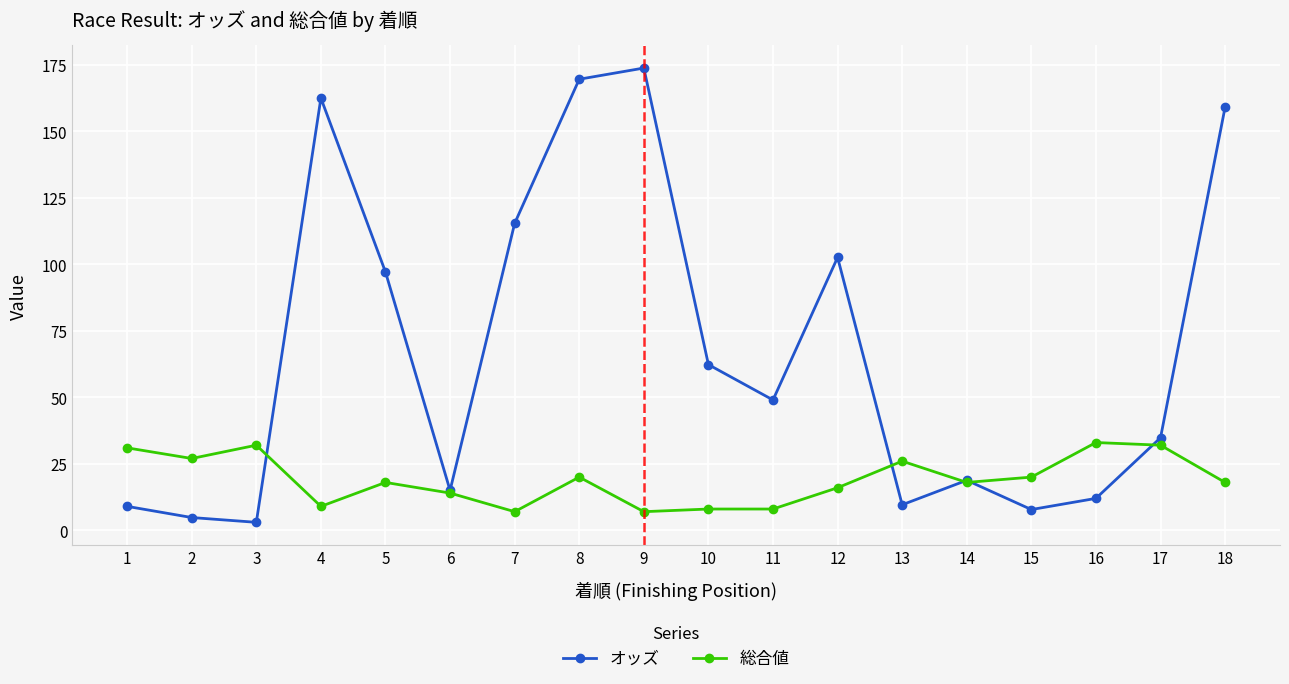

How many interior local valleys does the オッズ series have?

5